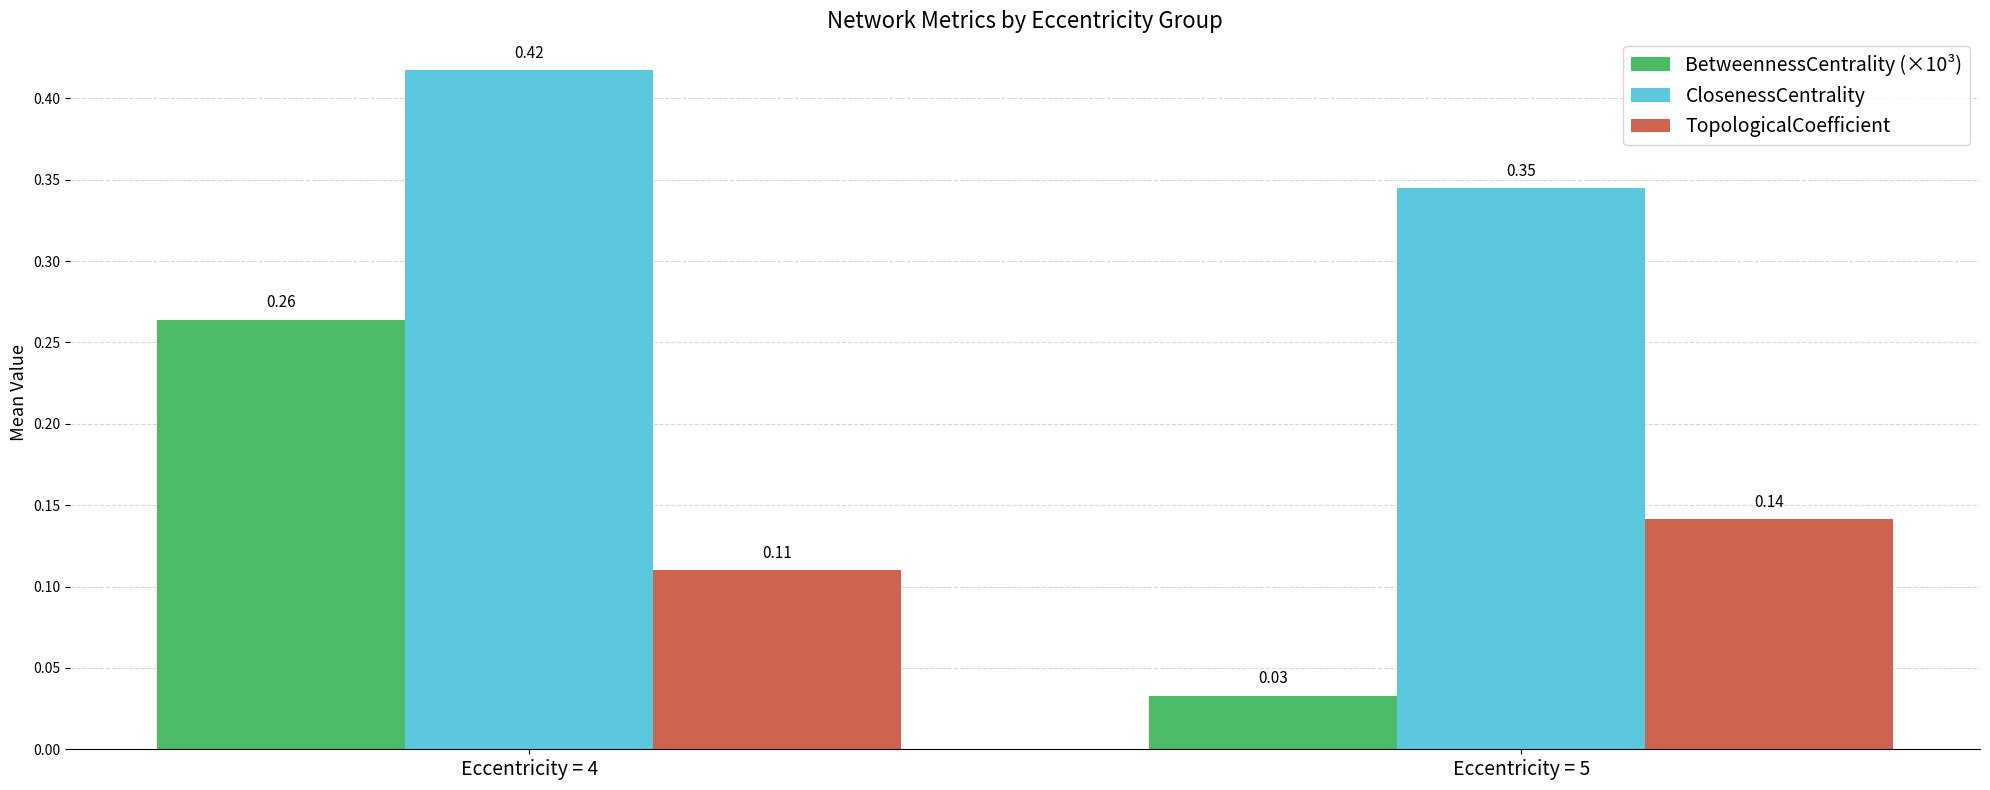

What are all the series names shown in the legend?

BetweennessCentrality (×10³), ClosenessCentrality, TopologicalCoefficient